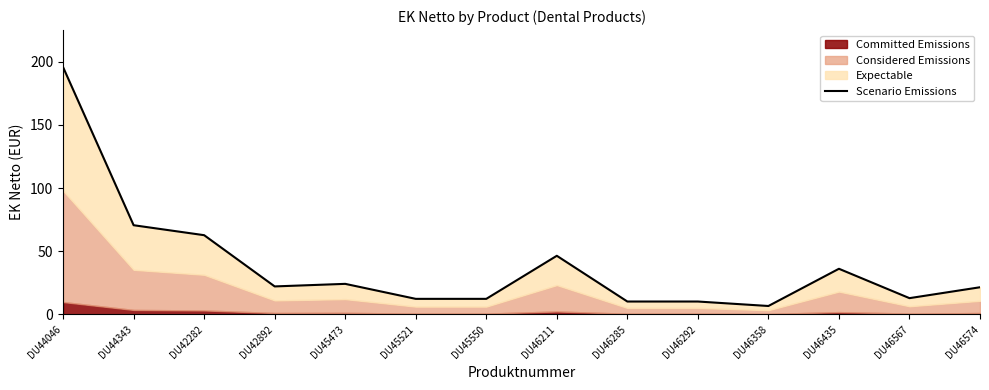

Where is the first local maximum?

DU45473